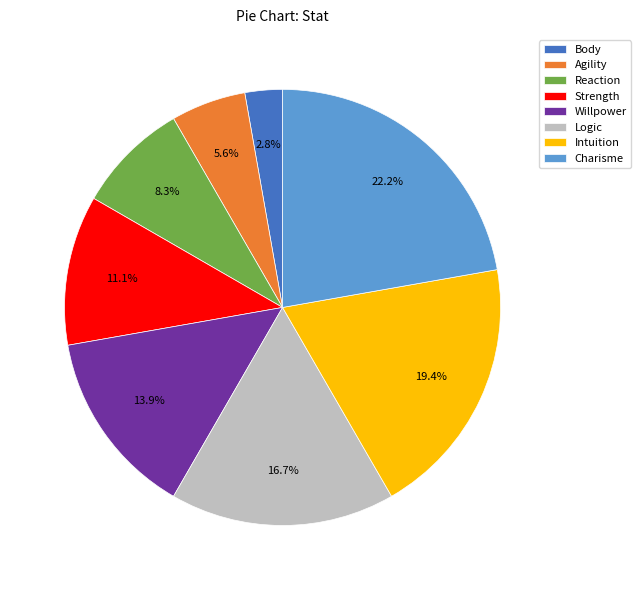

What percentage is NOT represented by Body?

97.2%